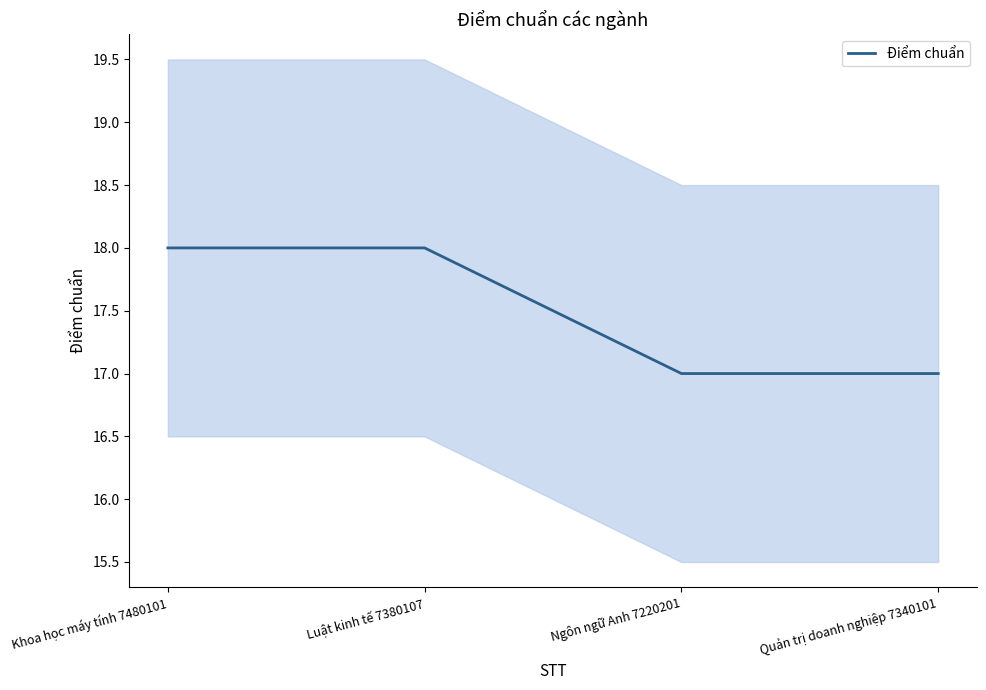

What is the average value?

18